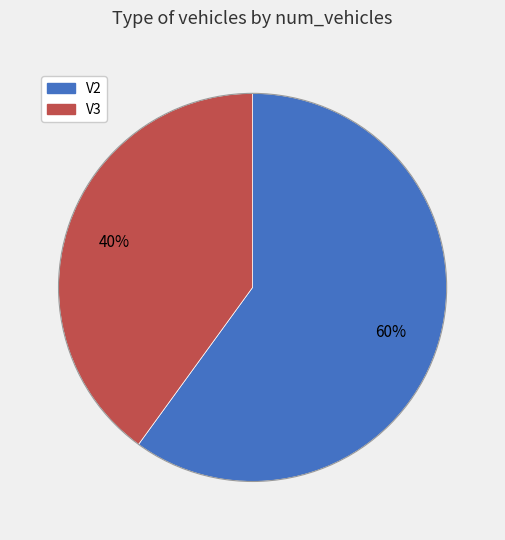

What is the ratio of the value at V2 to the value at V3?

1.5